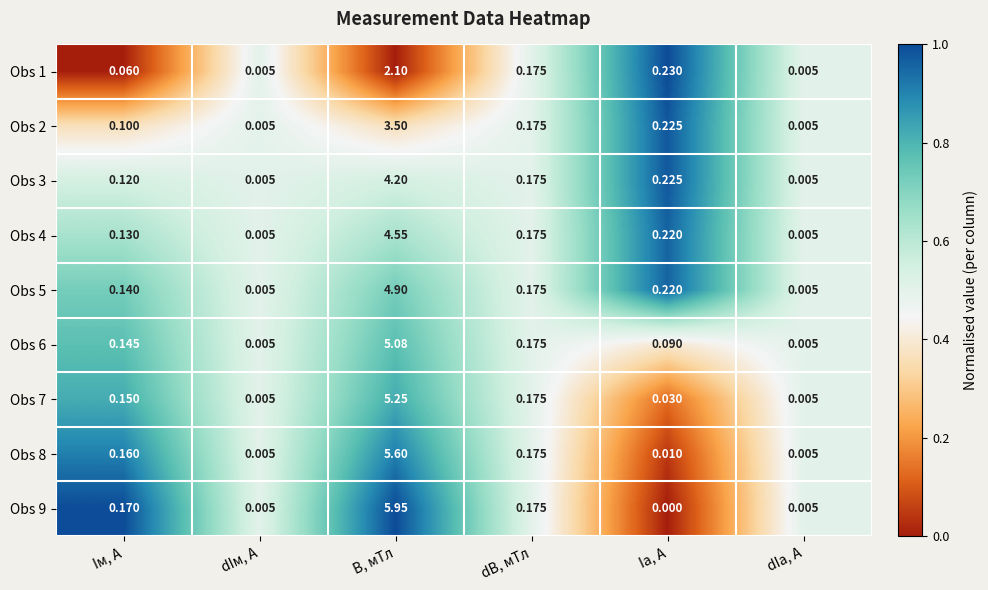

Count the number of data series in this chart.

9